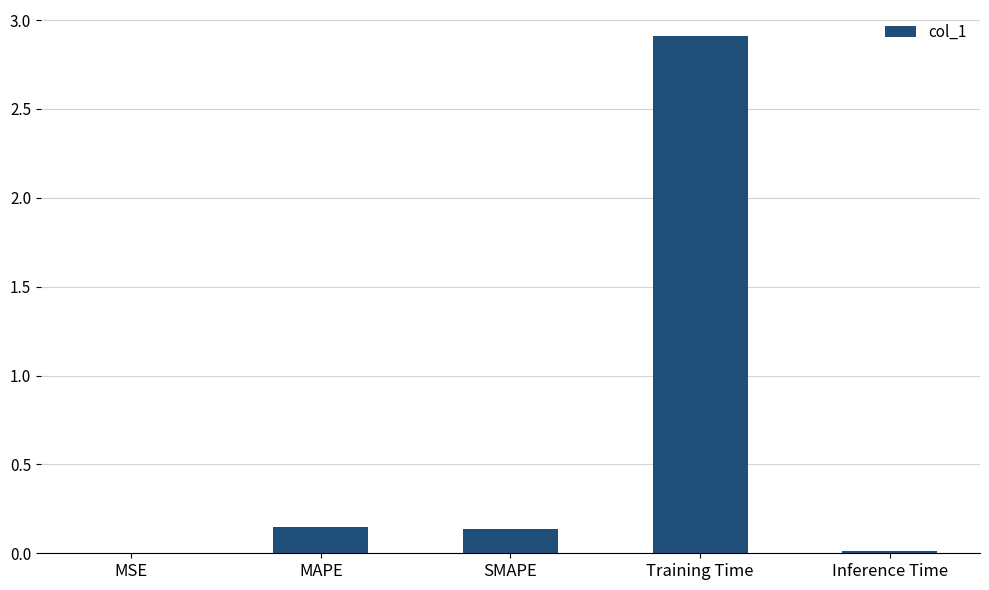

Is it true that the value at Training Time is 1.0?

False